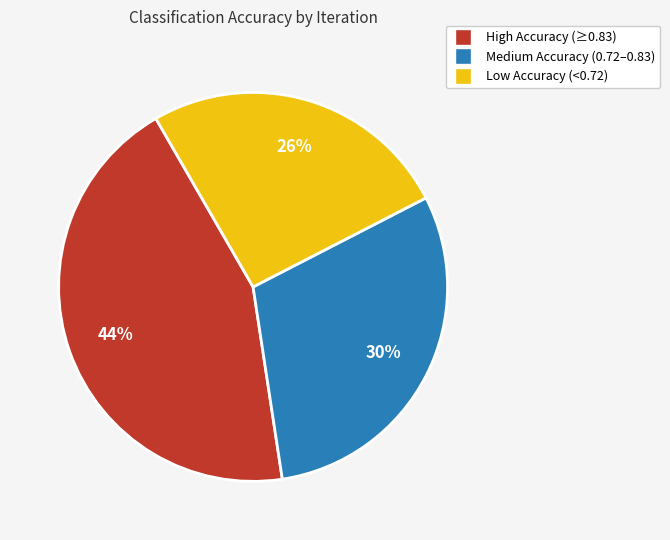

Is there any slice that represents more than half of the pie?

No